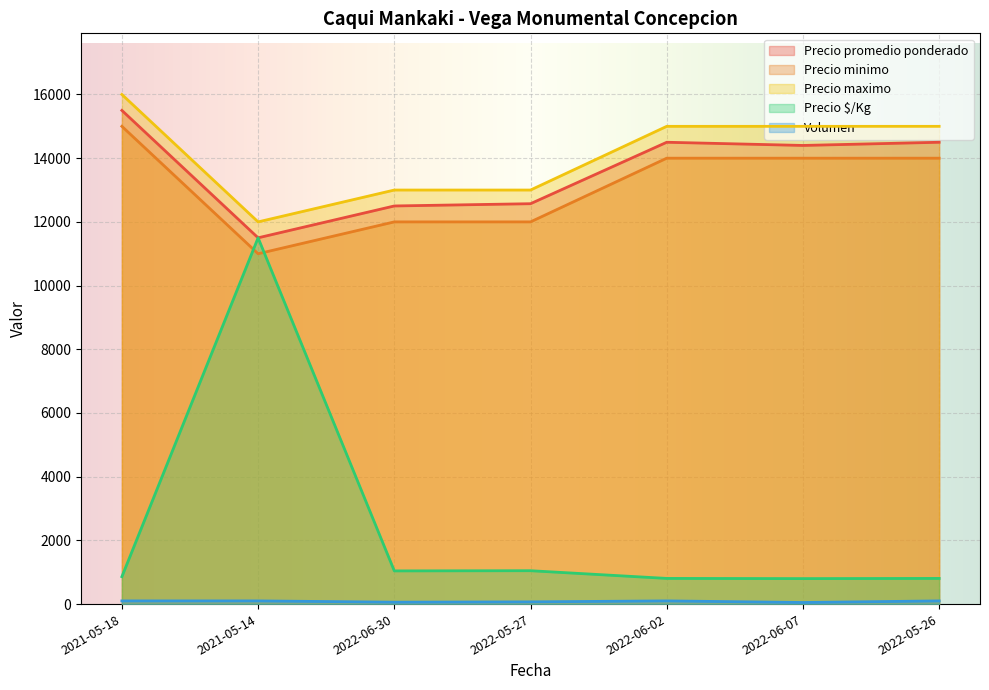

How many series are shown in this chart?

5